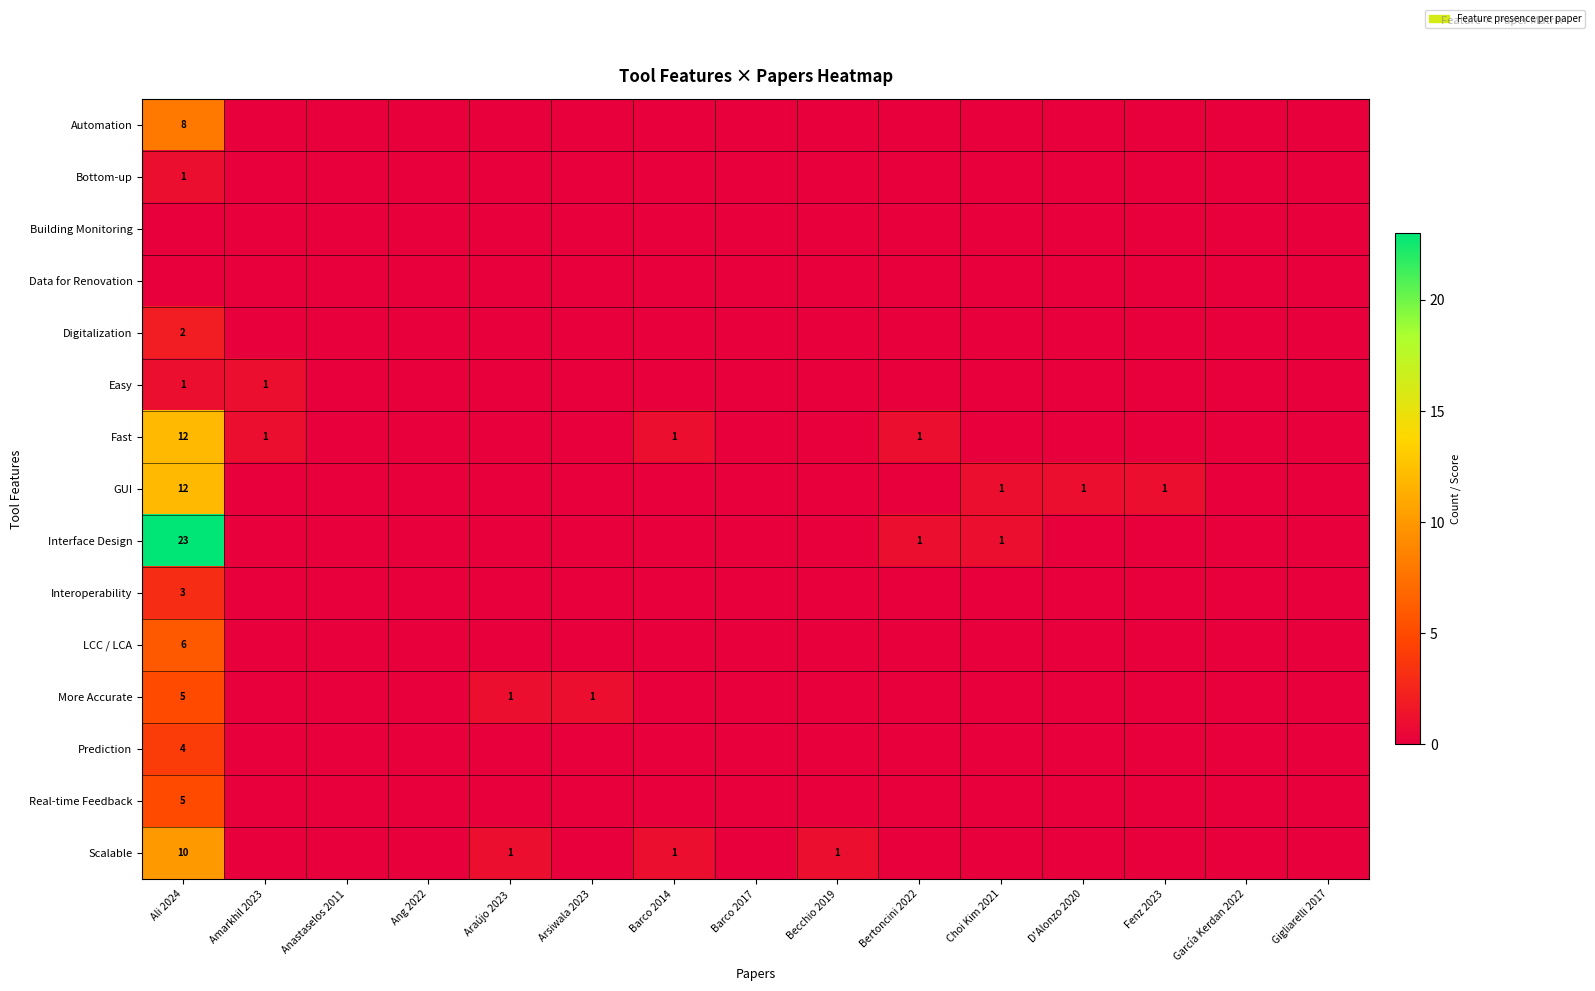

Is it true that GUI equals 2 at Fenz 2023?

False